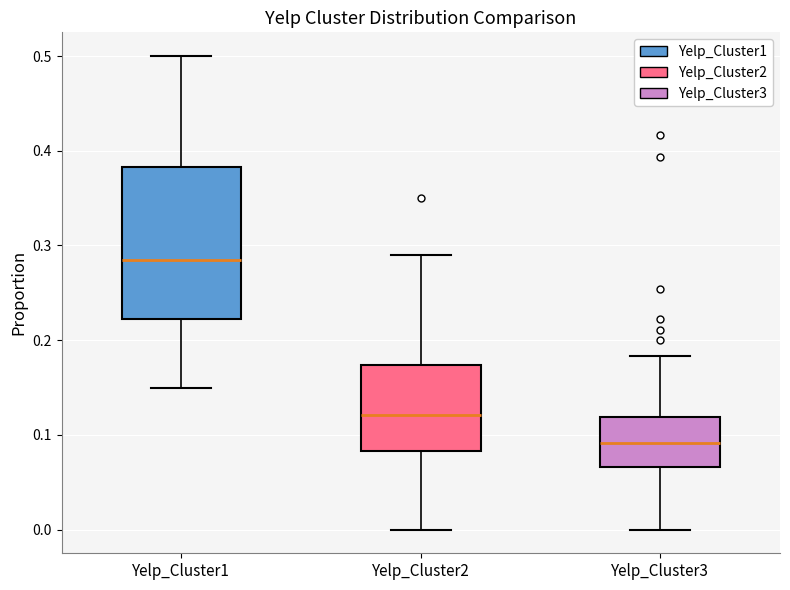

Which box has the lowest median line?

Yelp_Cluster3